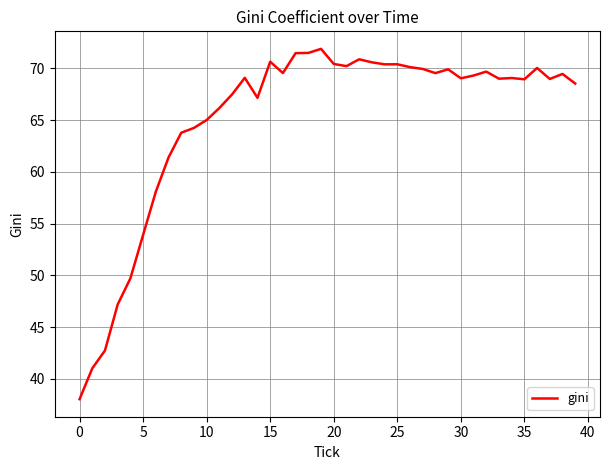

What is the minimum value shown in the chart?

38.0